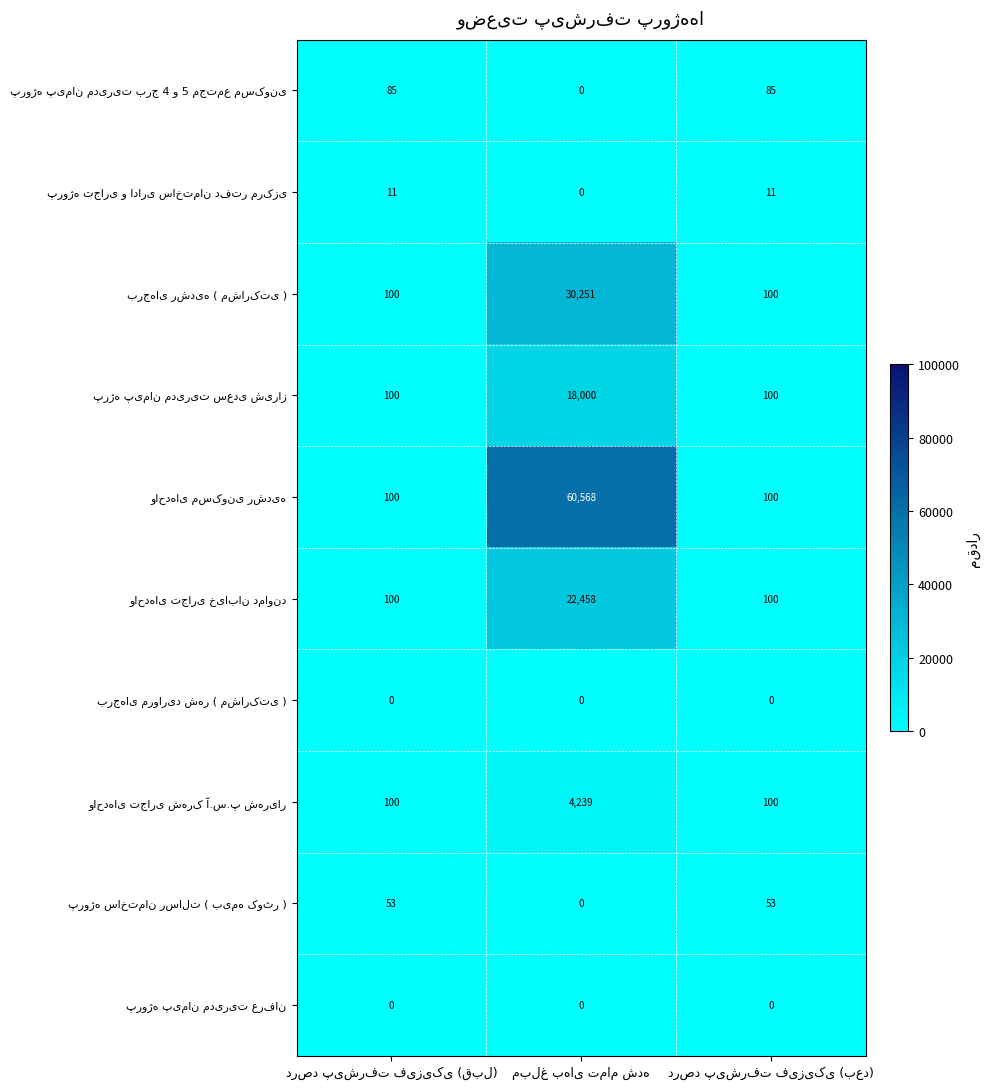

What is the maximum value shown in the chart?

60568